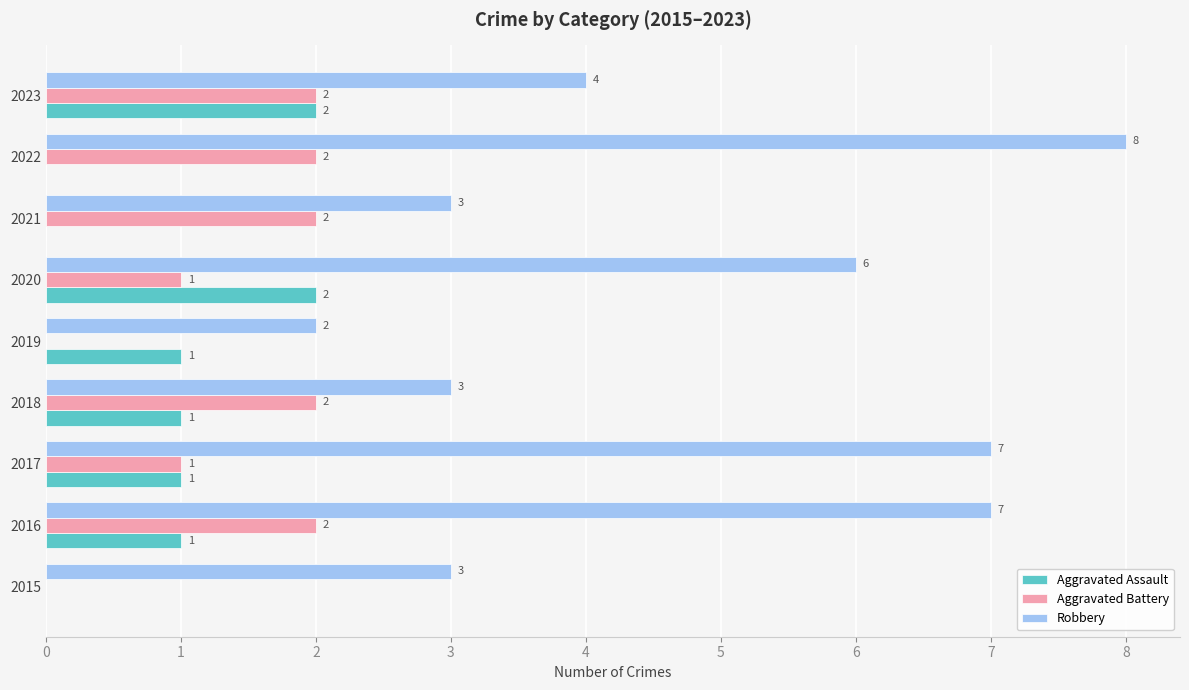

Which series changed the most between 2020 and 2023?

Robbery